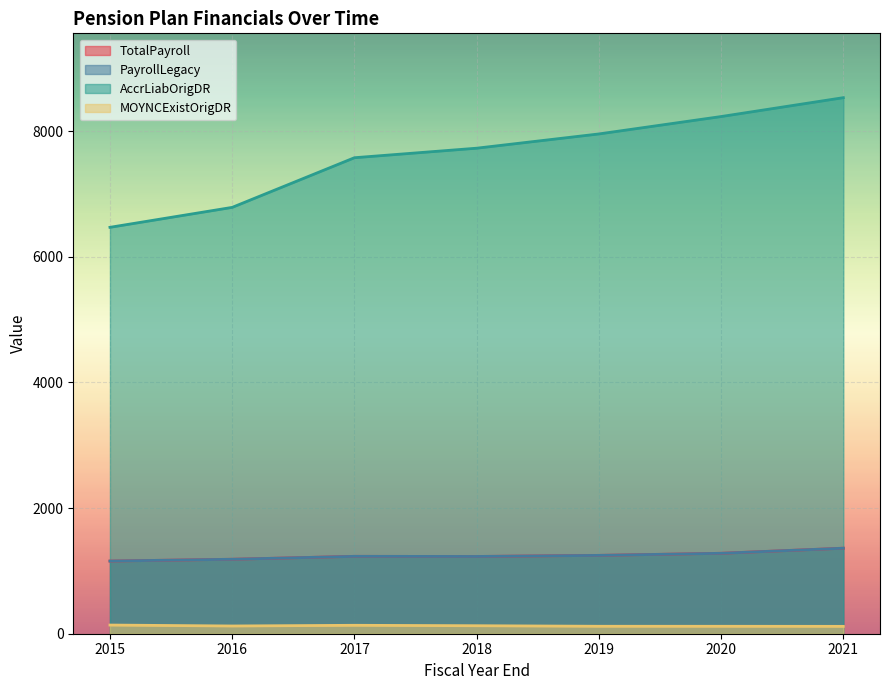

What is the value of the TotalPayroll point at the 7th from the left?

1361.6